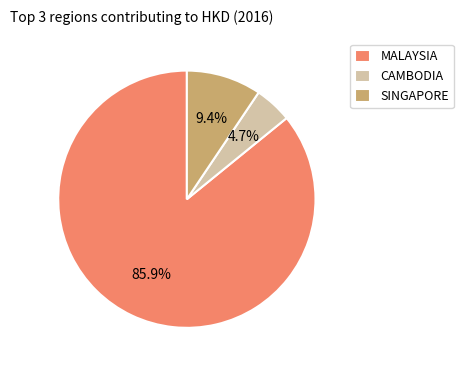

How many segments does this pie chart have?

3